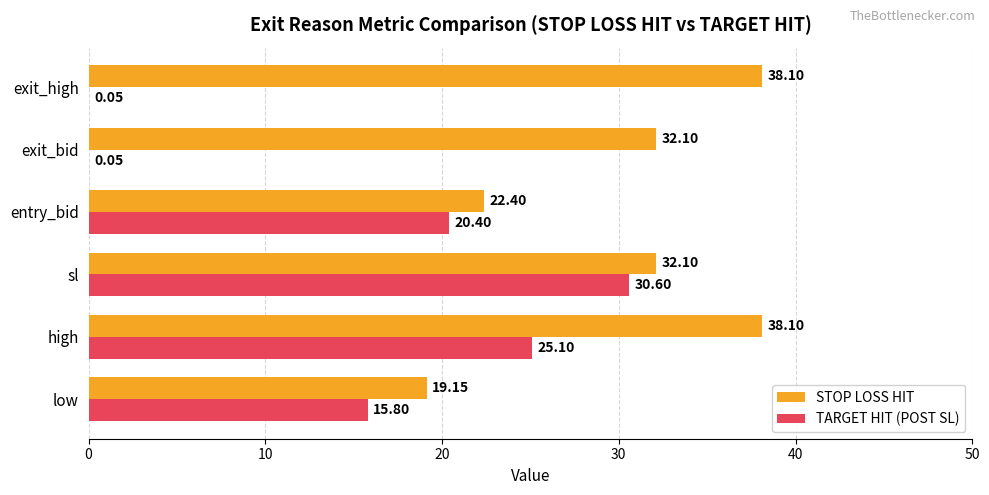

At which category is the sum across all series the highest?

high